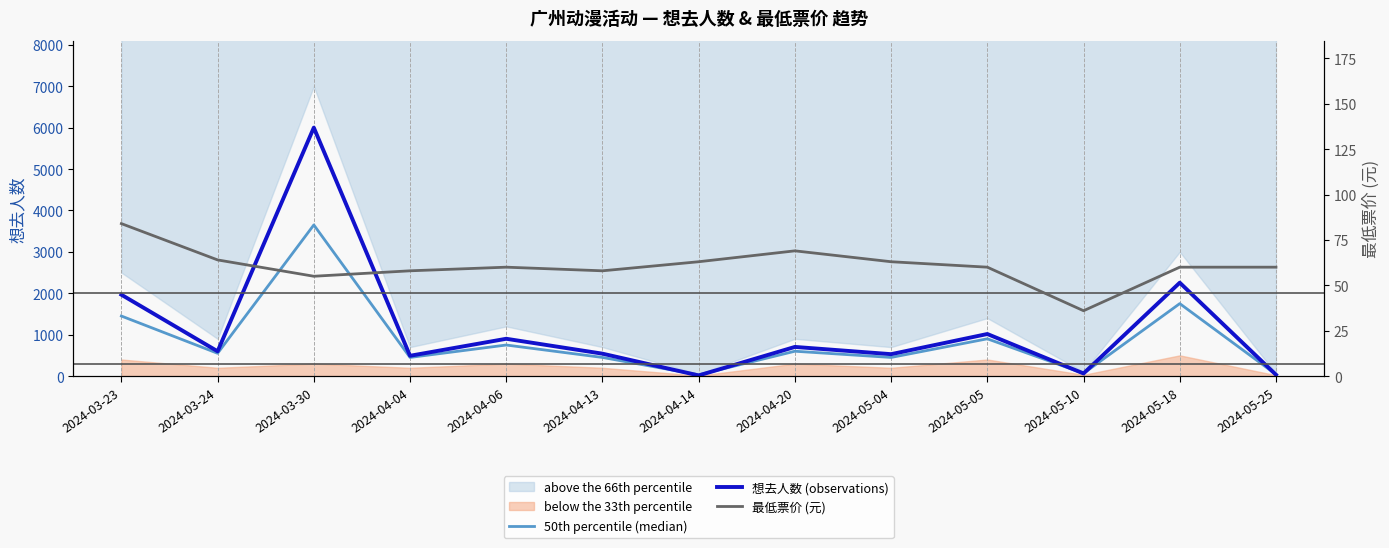

How many interior local valleys does the 最低票价 (元) series have?

3